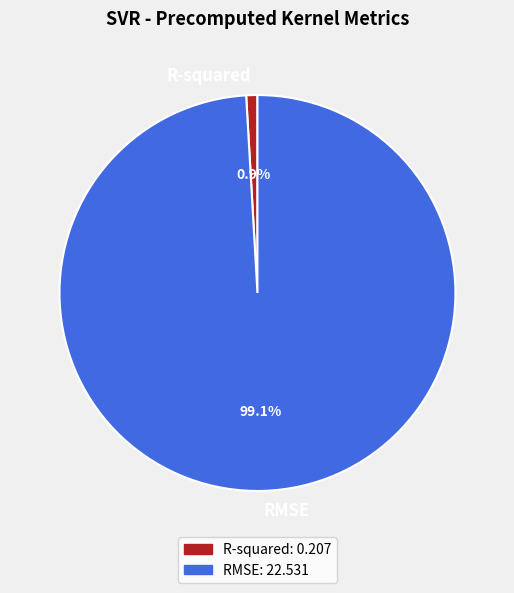

How much of the chart is everything except RMSE?

0.9%